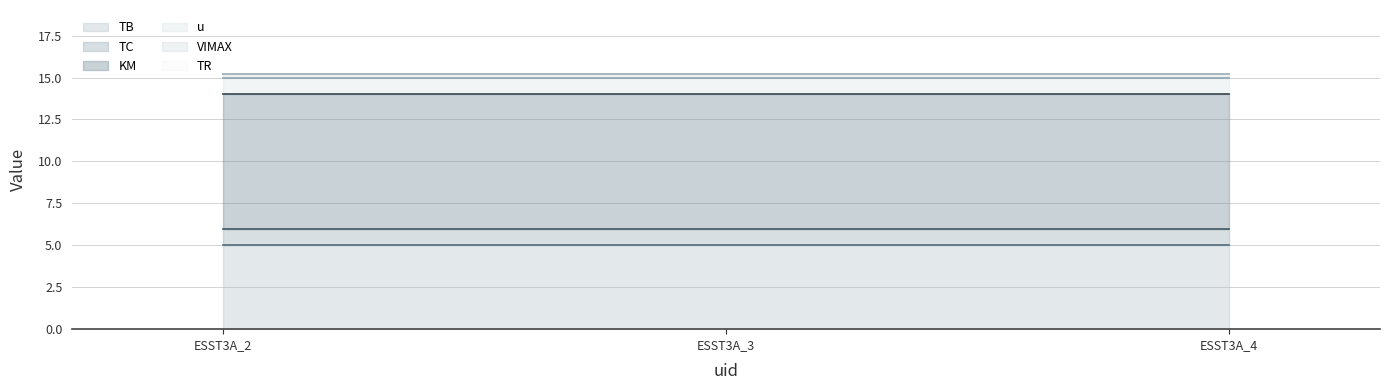

Which category has the highest value in the VIMAX series?

ESST3A_2